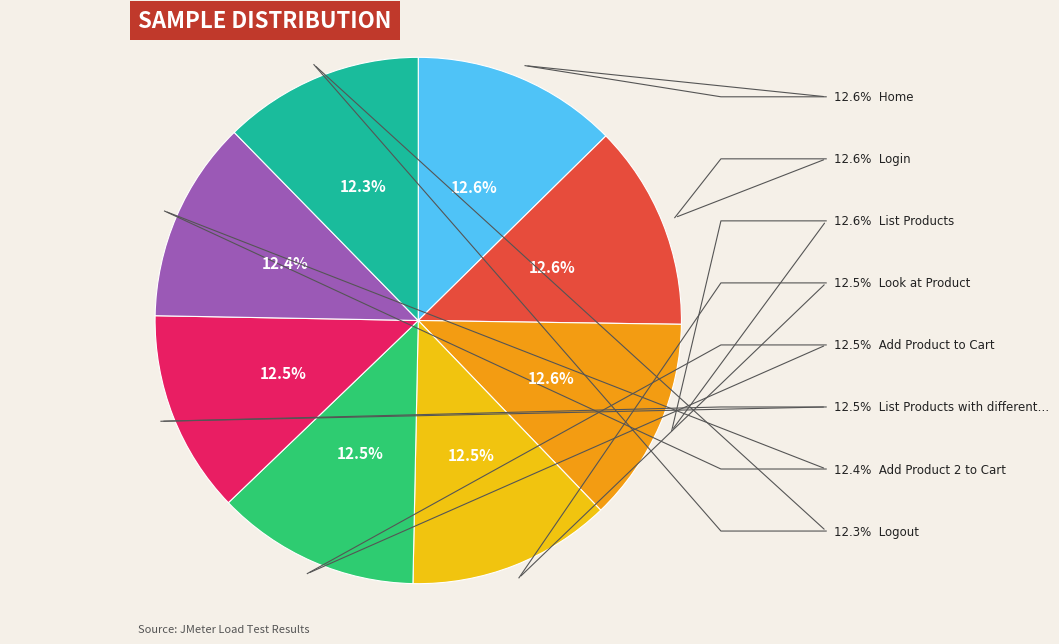

True or false: Look at Product accounts for 18% of the total.

False